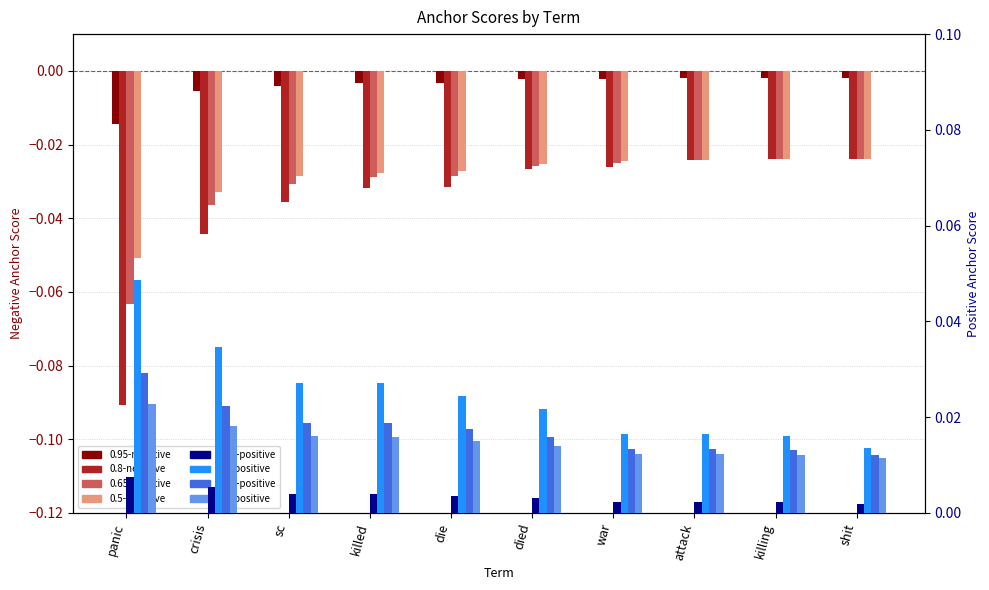

Which has a higher value, killing or shit?

shit